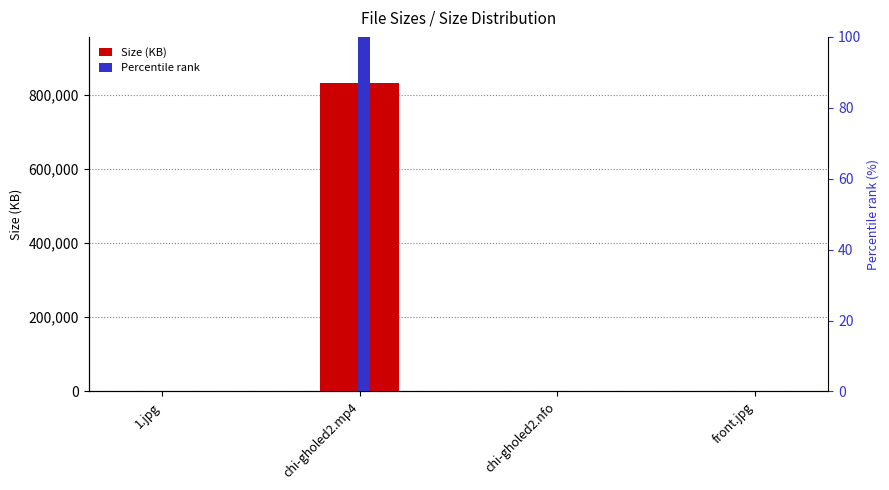

What is the maximum value shown in the chart?

831565.0